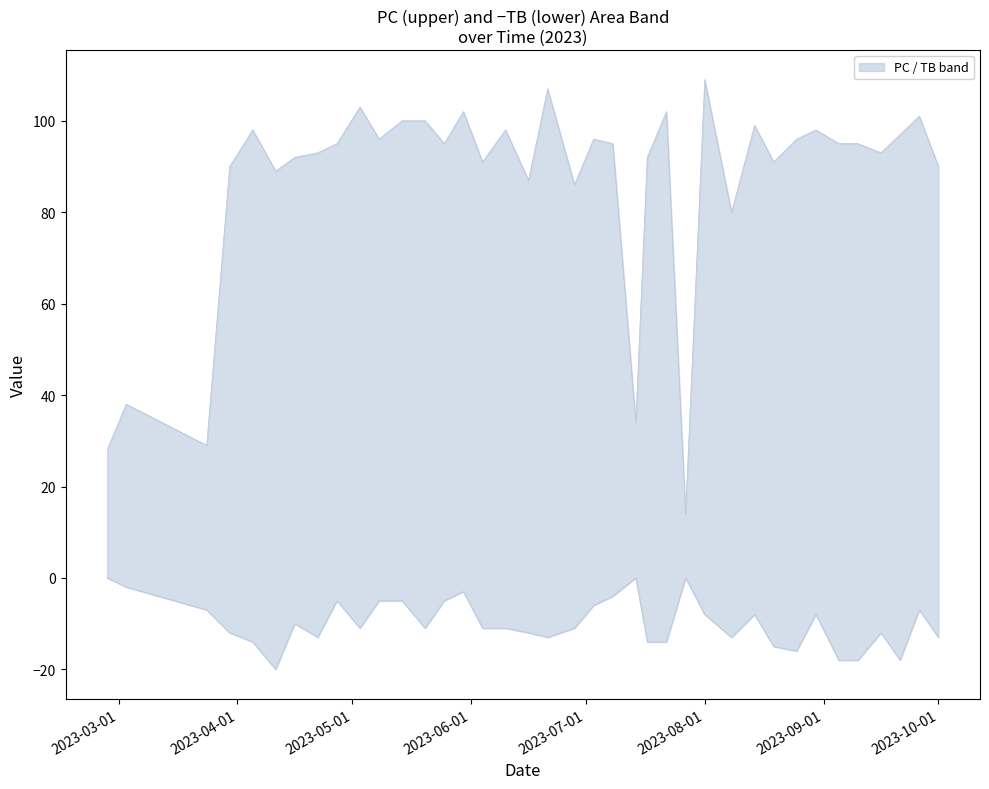

The IF series shows 7 at 2023-07-22. True or false?

False